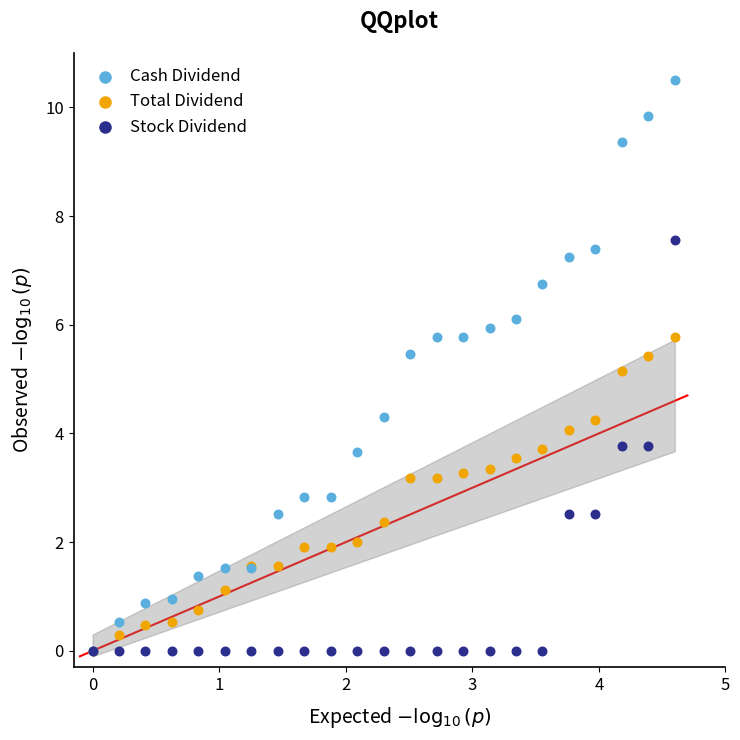

Across all series, what Y value is closest to 5?

5.1